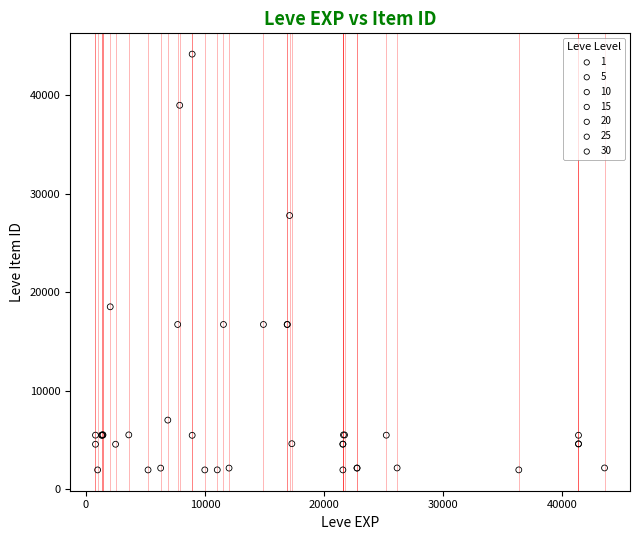

Which series has the largest Y range (max minus min)?

10